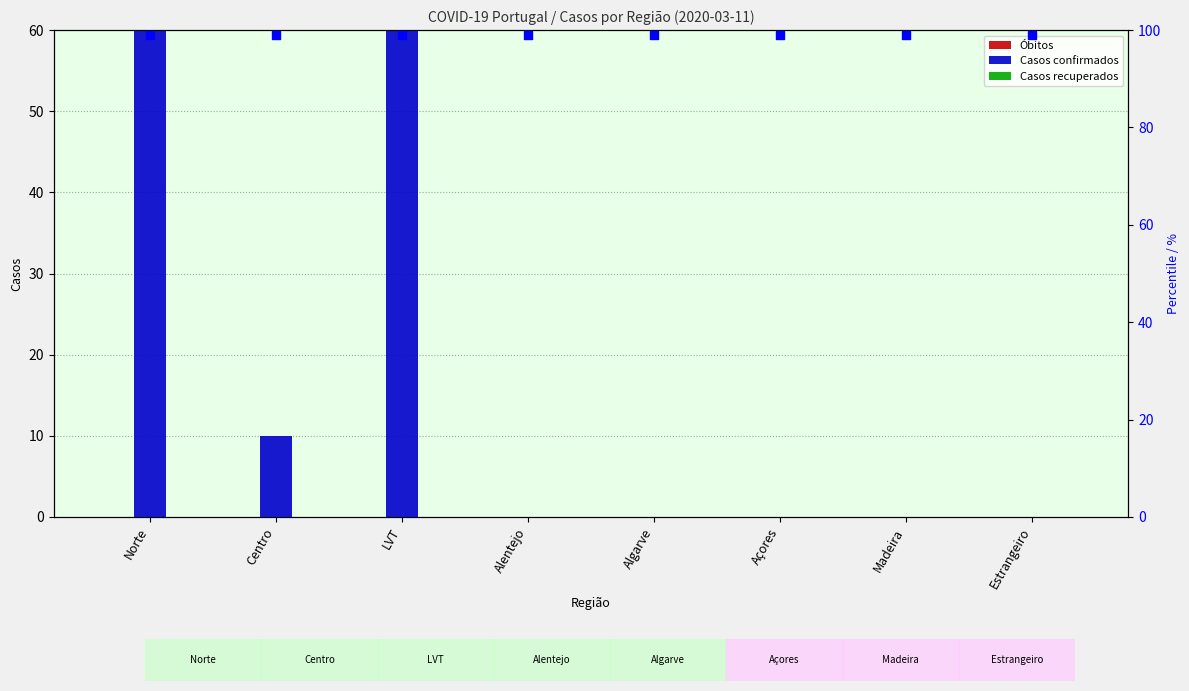

Which series has the largest total across all categories?

percentile rank